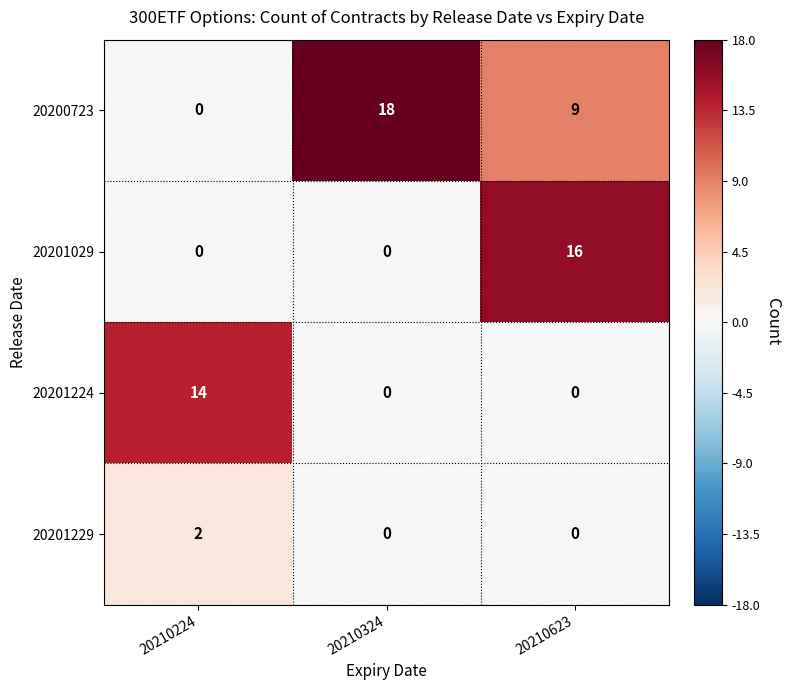

What is the difference between the maximum and second lowest values in the 20200723 series?

9